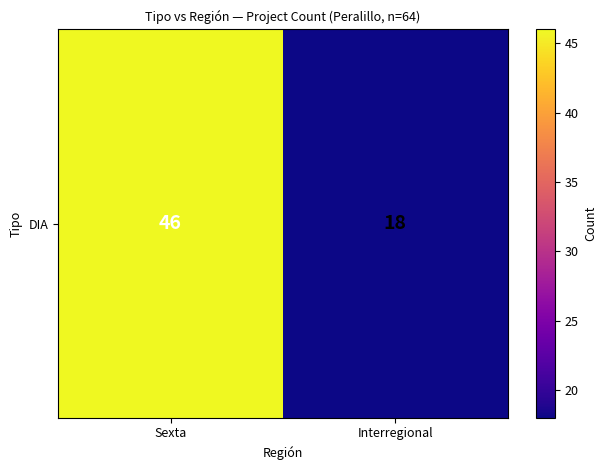

How many values are between 18 and 46?

2